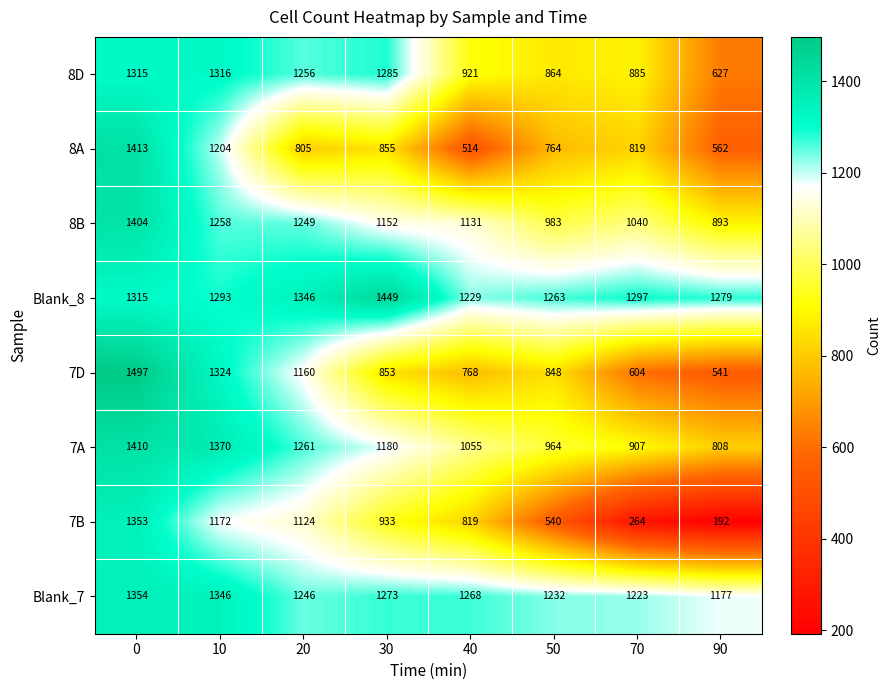

Rank the series by their maximum value, from lowest to highest.

8D, 7B, Blank_7, 8B, 7A, 8A, Blank_8, 7D